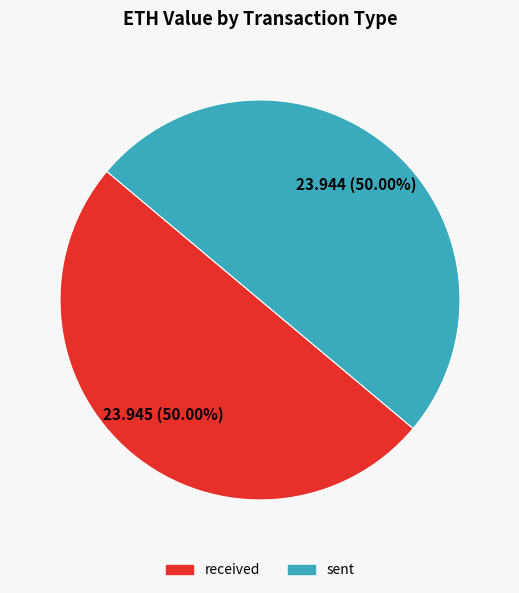

What is the ratio of the value at received to the value at sent?

1.0